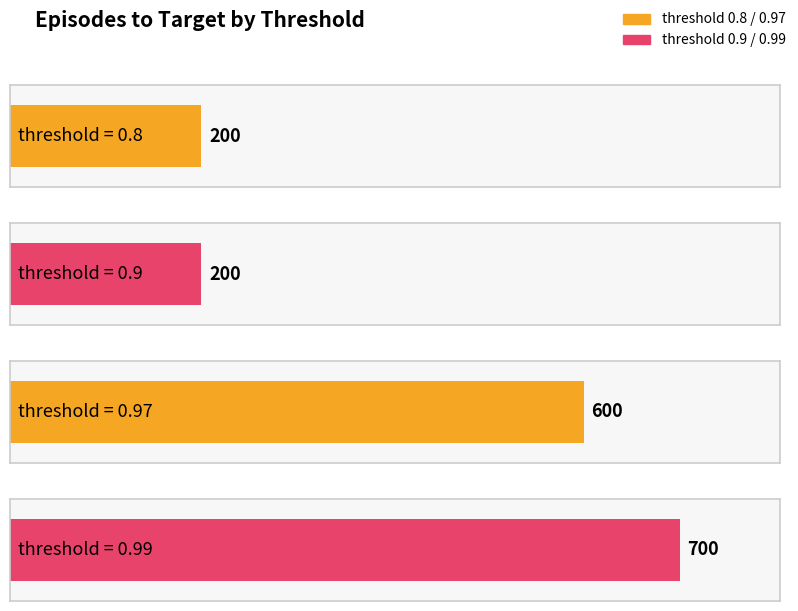

Approximately how many times larger is the value at 0.99 compared to 0.8?

3.5